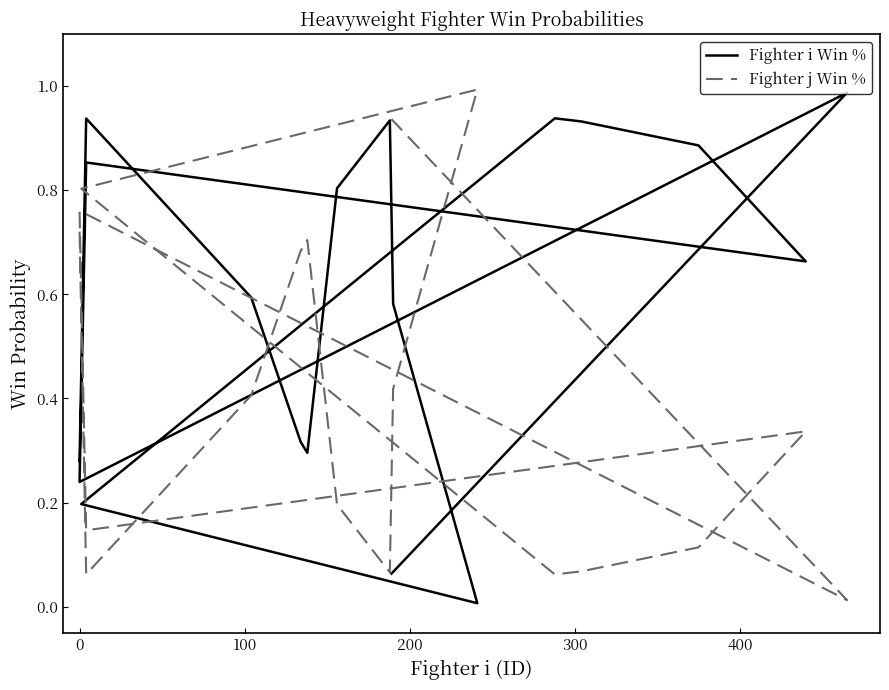

At how many categories does at least one series exceed 0?

18